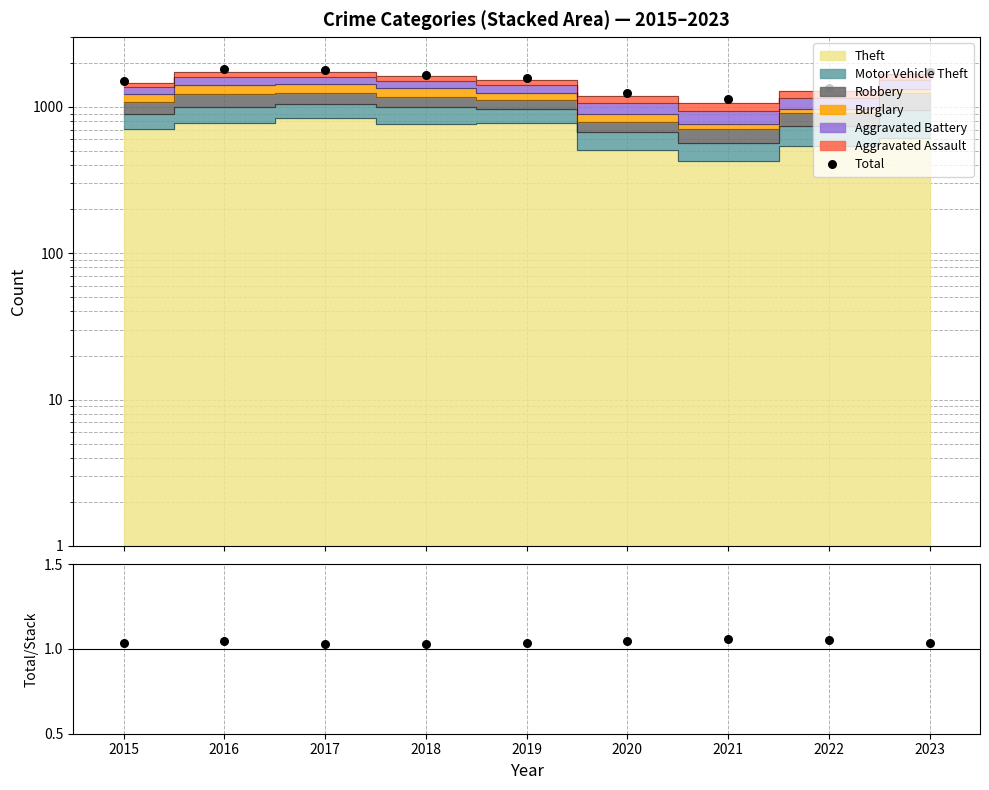

Which series has the widest spread of Y values?

Total